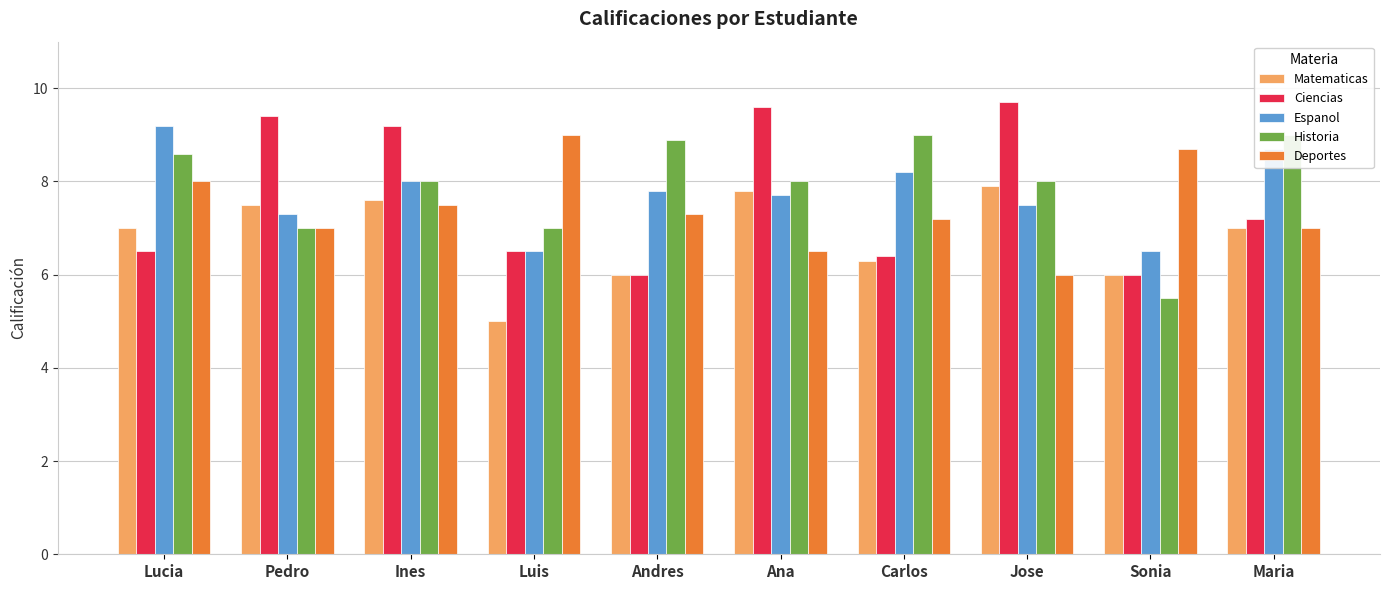

What is the sum of the Espanol values at Ines and Carlos?

16.2